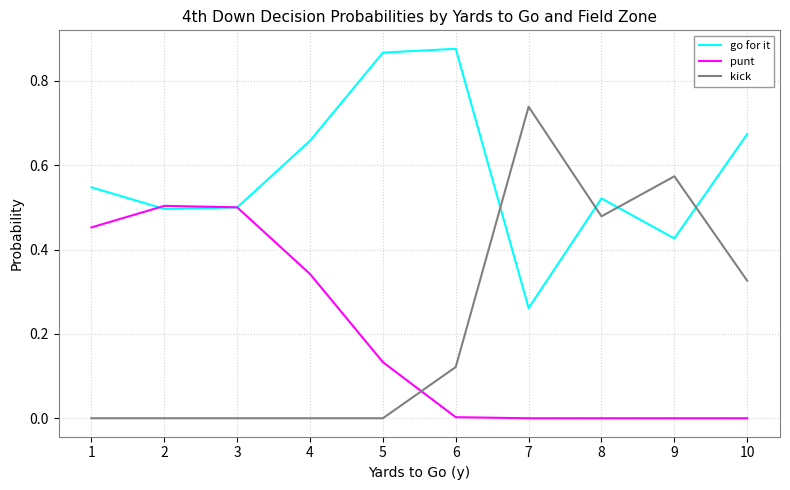

List the series in order of their peak value, highest first.

go for it, kick, punt